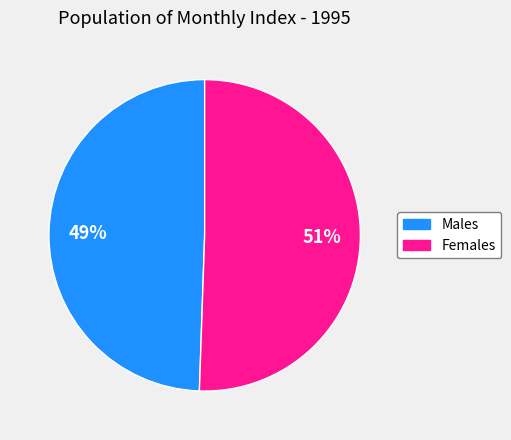

Which category has the biggest portion of the pie?

Females